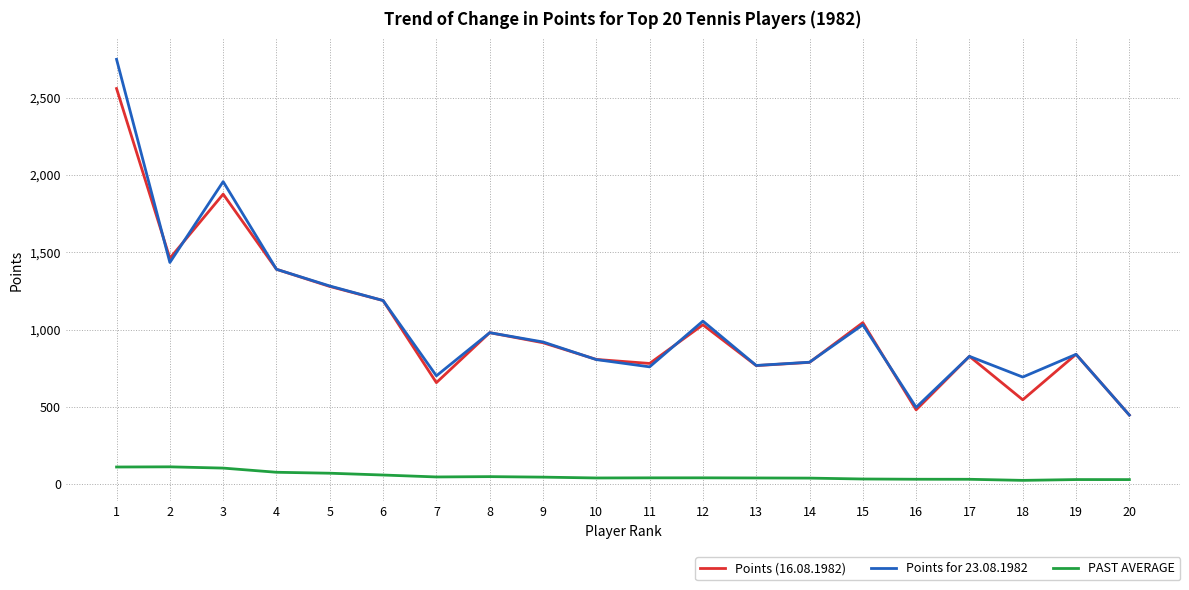

Which category has the highest value across all series?

1